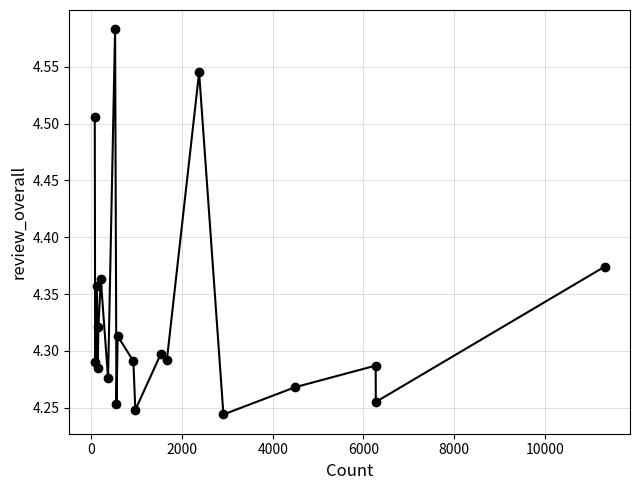

What is the sum of all values?

86.6